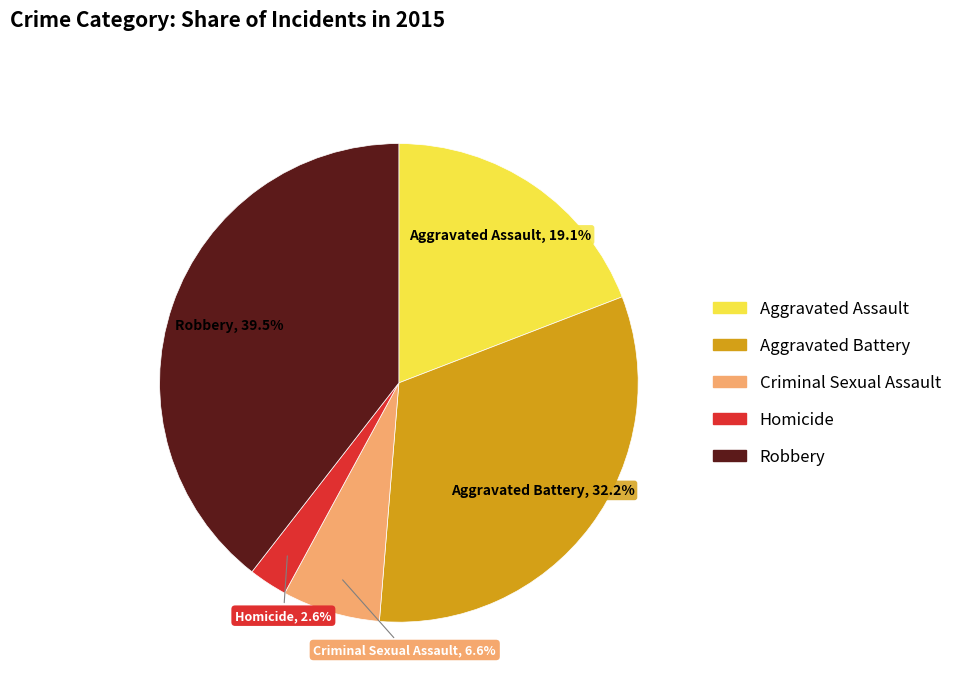

Which slice is the smallest?

Homicide